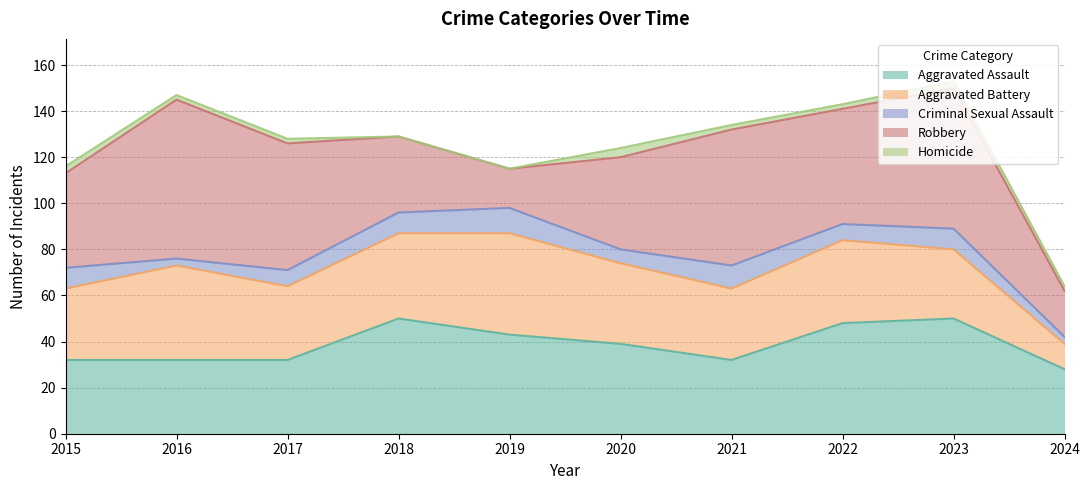

Reading left to right, list all the values displayed in this chart.

Aggravated Assault: 32	32	32	50	43	39	32	48	50	28
Aggravated Battery: 31	41	32	37	44	35	31	36	30	11
Criminal Sexual Assault: 9	3	7	9	11	6	10	7	9	3
Robbery: 41	69	55	33	17	40	59	50	61	20
Homicide: 3	2	2	0	0	4	2	2	3	2